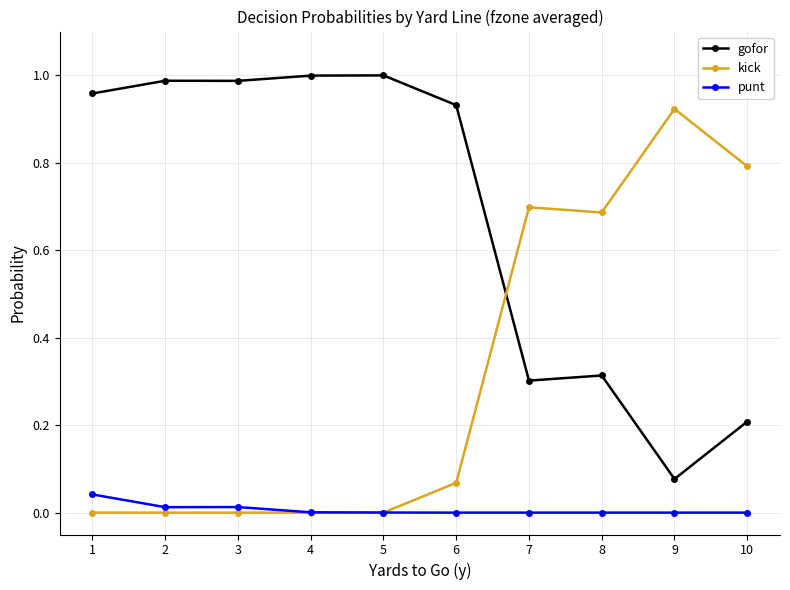

Is it true that punt equals 0.0 at 6?

True